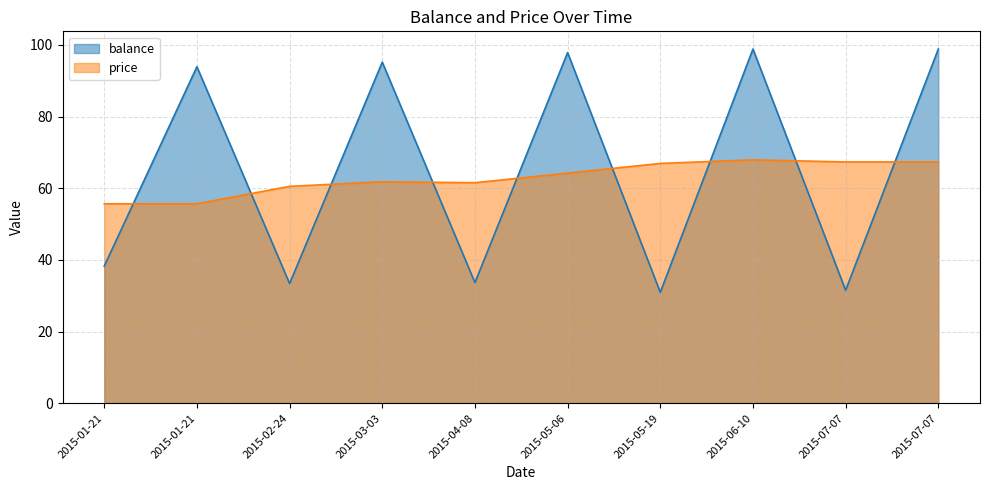

Where is the first local maximum for price?

2015-03-03